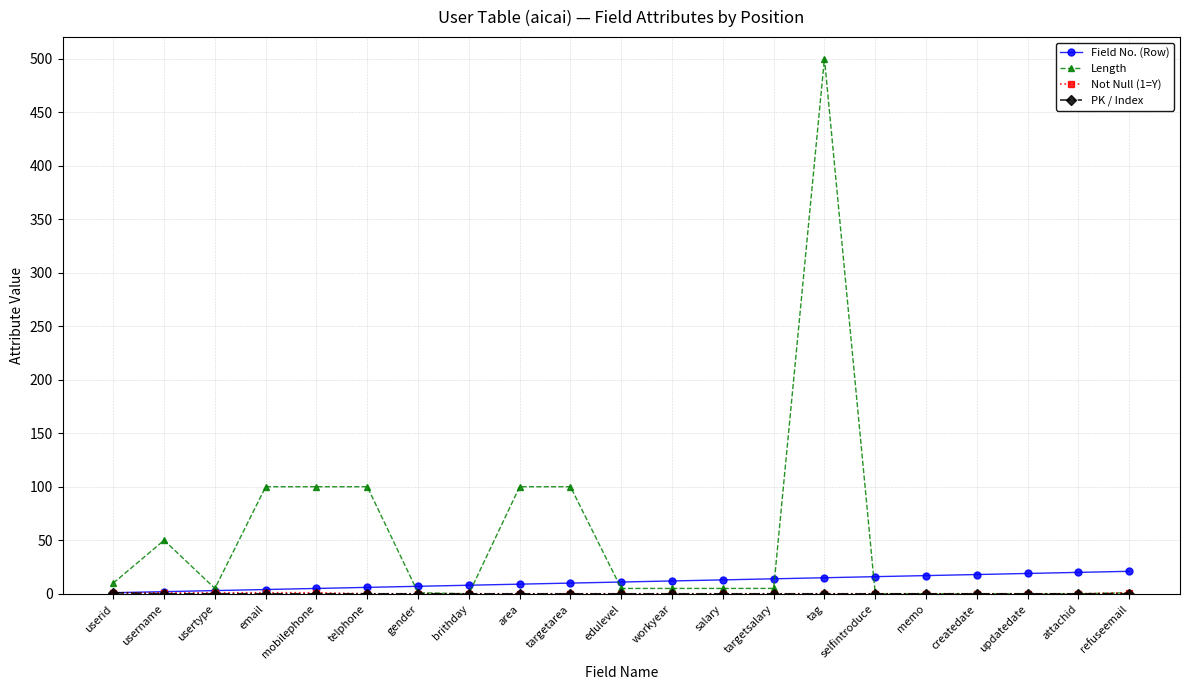

What is the average value of the Length series?

52